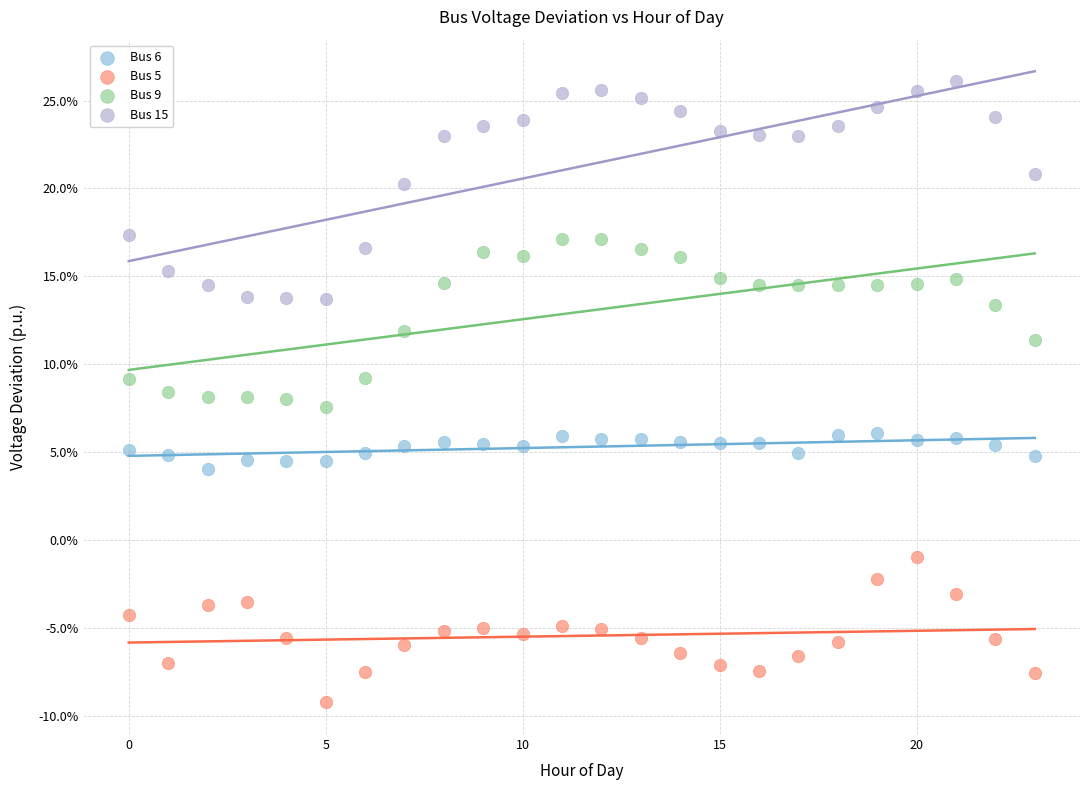

What are all the series names shown in the legend?

Bus 6, Bus 5, Bus 9, Bus 15